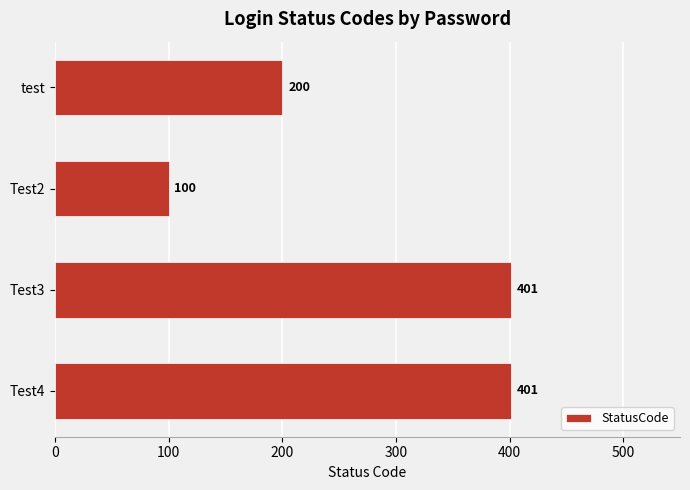

What is the change in value from Test2 to Test4?

+301